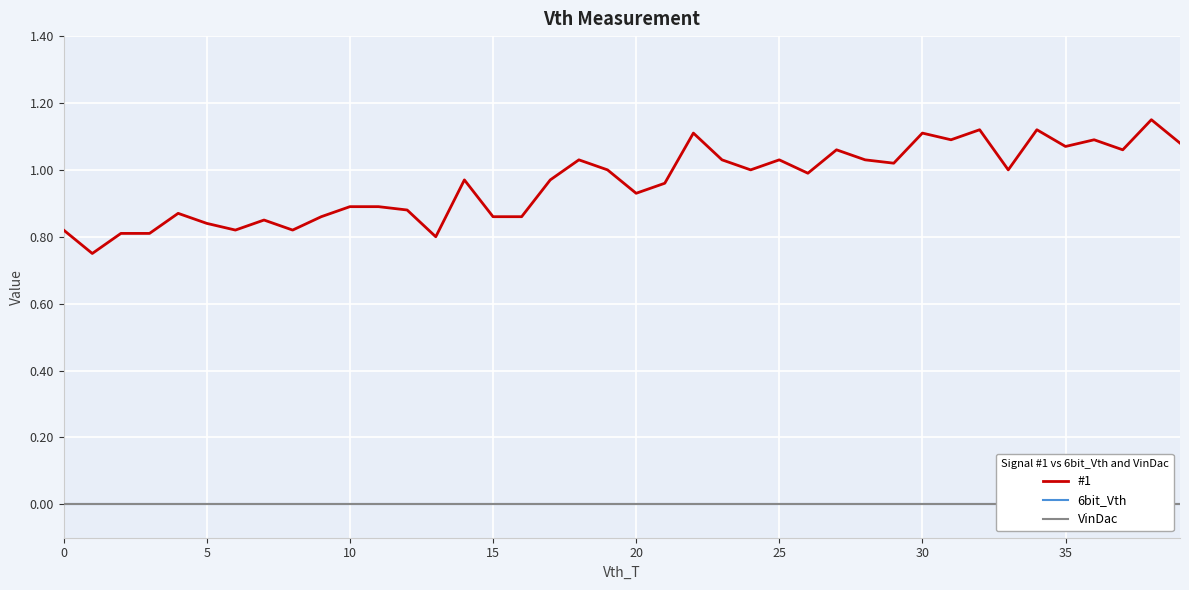

True or false: 6bit_Vth and #1 cross at least once.

False